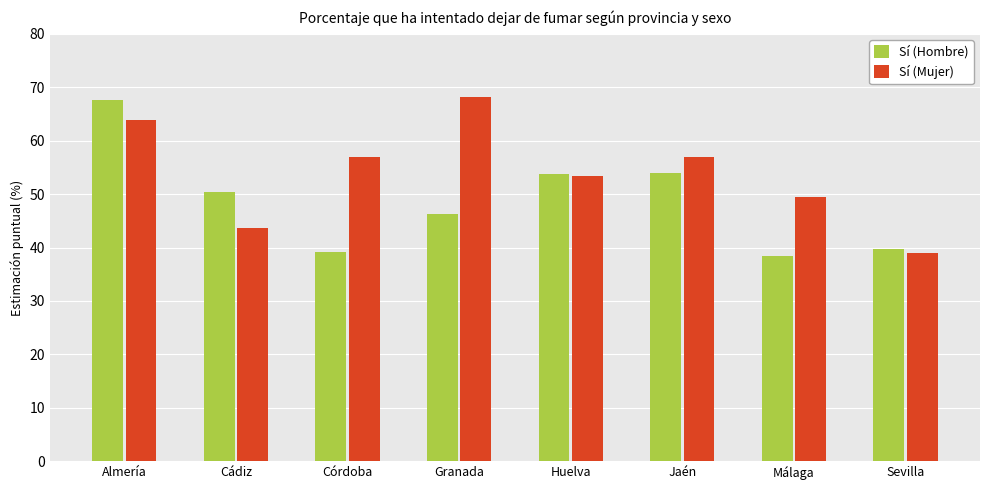

What position from the right is Almería?

8